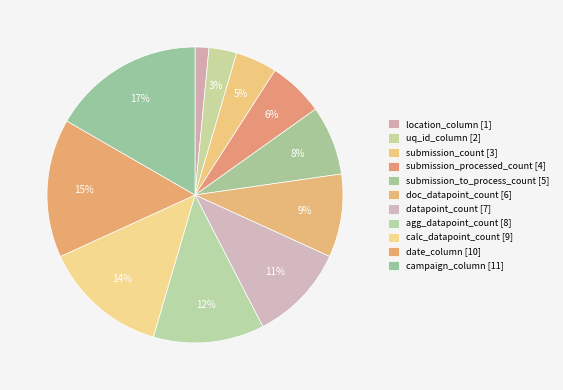

Count the number of slices in the pie.

11